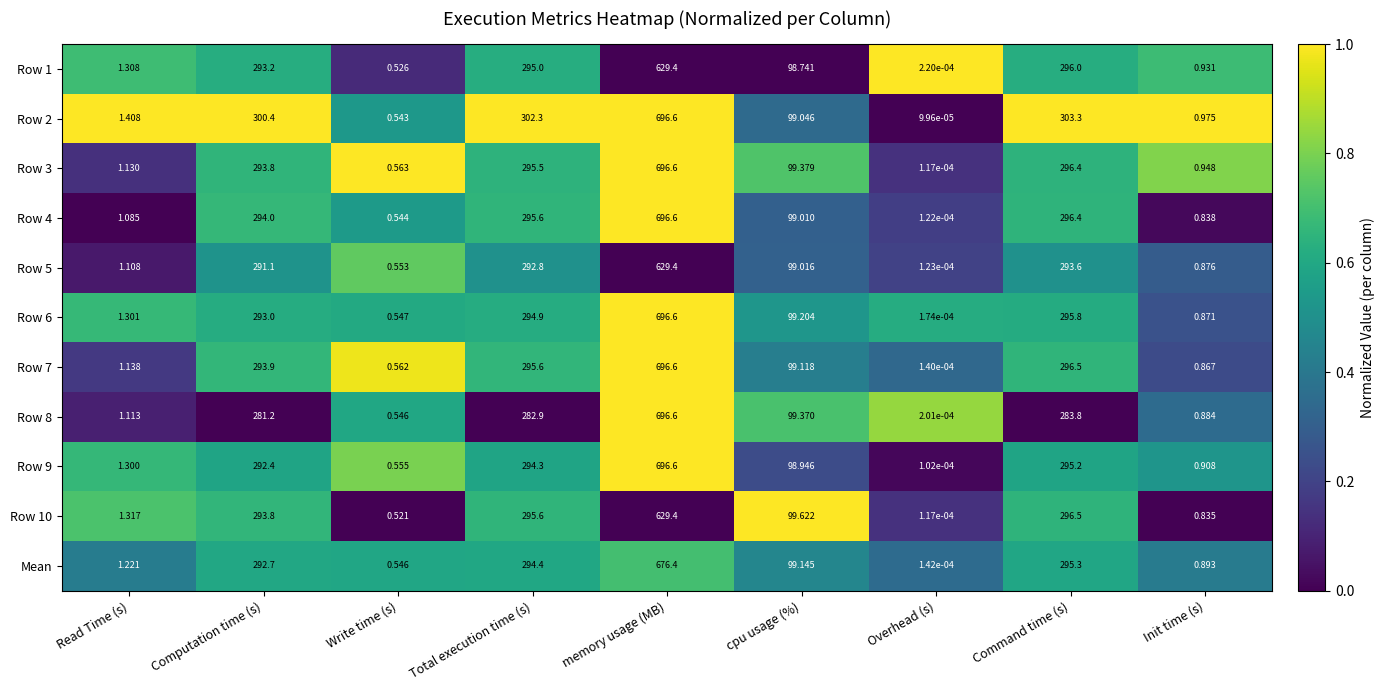

Which series has the widest spread of values?

Row 2